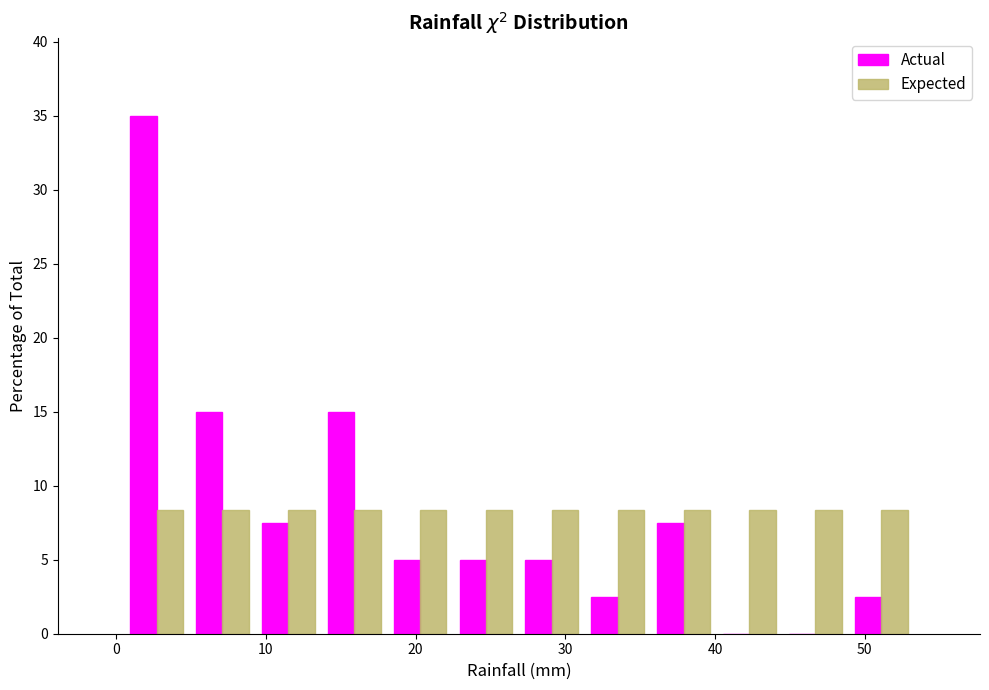

Reading left to right, transcribe this chart: for each range on the x-axis, give the height of each series' bar. Neither the bar edges nor the heights are printed on the chart, so give them approximately, as read against the axes.

0.5 to 4.9: Actual=35.0	Expected=8.5
4.9 to 9.3: Actual=15.0	Expected=8.5
9.3 to 13.7: Actual=7.5	Expected=8.5
13.7 to 18.1: Actual=15.0	Expected=8.5
18.1 to 22.5: Actual=5.0	Expected=8.5
22.5 to 26.9: Actual=5.0	Expected=8.5
26.9 to 31.3: Actual=5.0	Expected=8.5
31.3 to 35.7: Actual=2.5	Expected=8.5
35.7 to 40.1: Actual=7.5	Expected=8.5
40.1 to 44.5: Actual=0	Expected=8.5
44.5 to 48.9: Actual=0	Expected=8.5
48.9 to 53.3: Actual=2.5	Expected=8.5